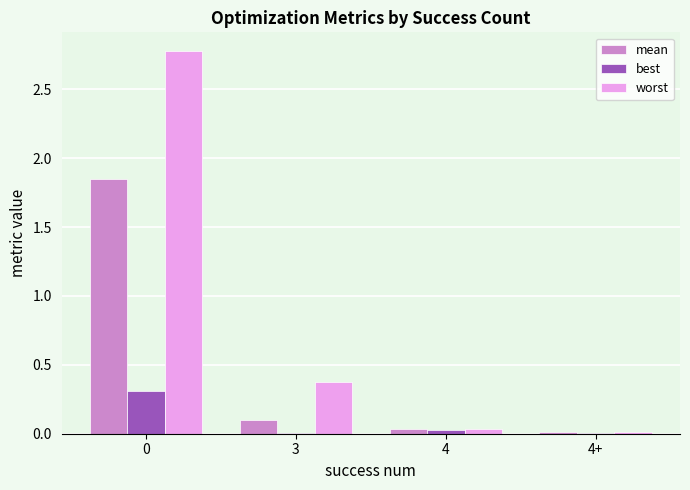

What is the sum of all worst values?

3.2